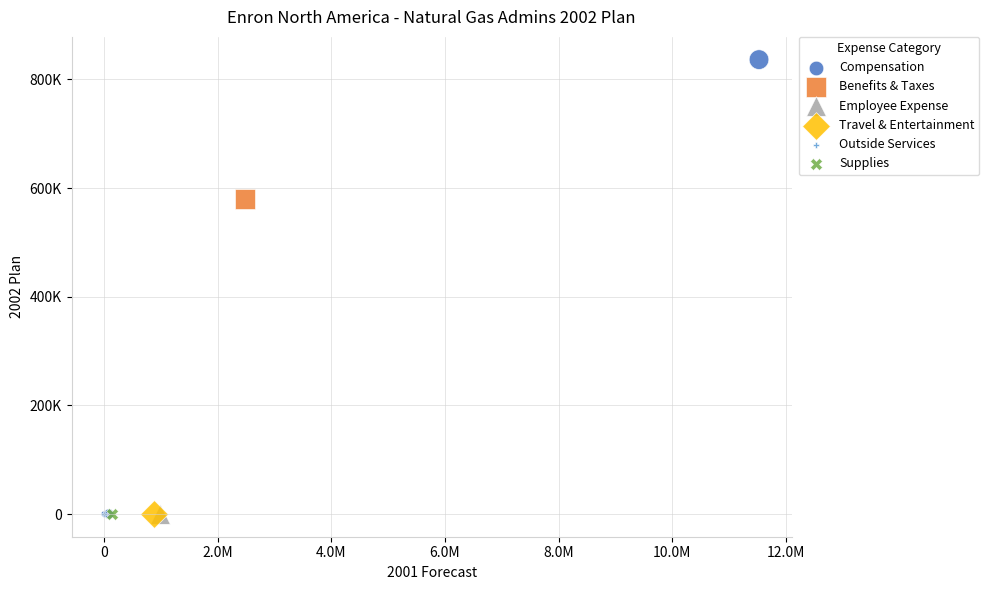

What are all the series names shown in the legend?

Compensation, Benefits & Taxes, Employee Expense, Travel & Entertainment, Outside Services, Supplies